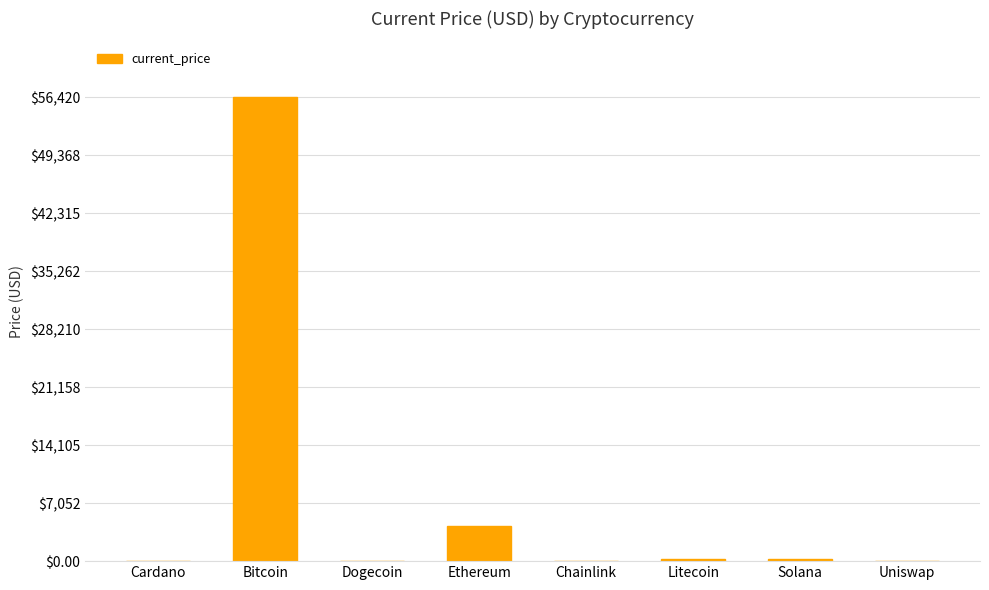

What is the greatest value displayed?

56420.0